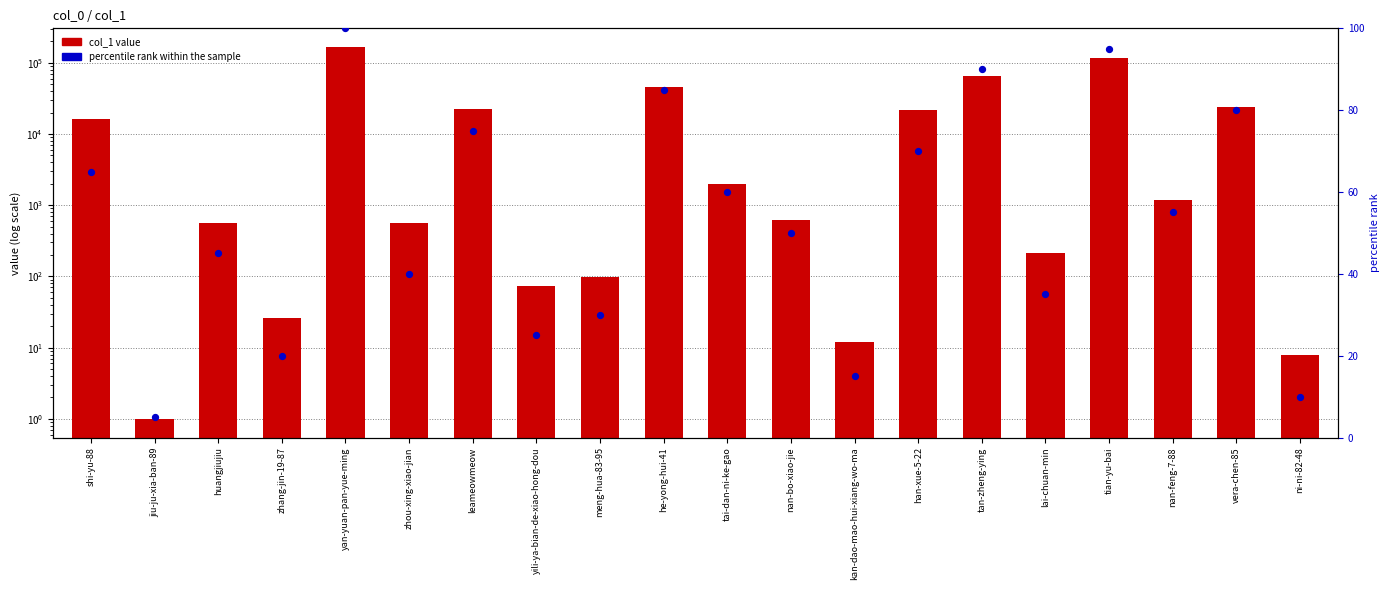

Which series reaches the minimum Y coordinate?

col_1 value